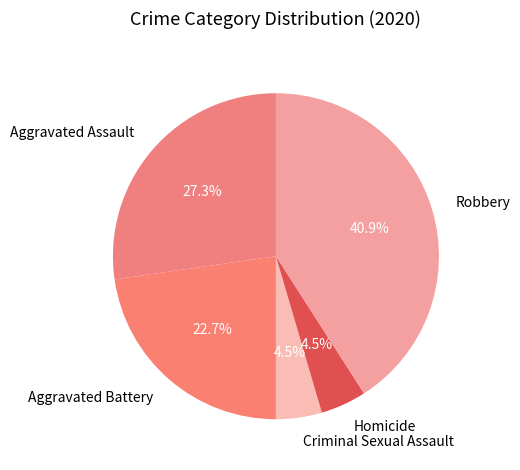

To the nearest percent, what is the difference between the Aggravated Assault and Aggravated Battery slice percentages?

5%